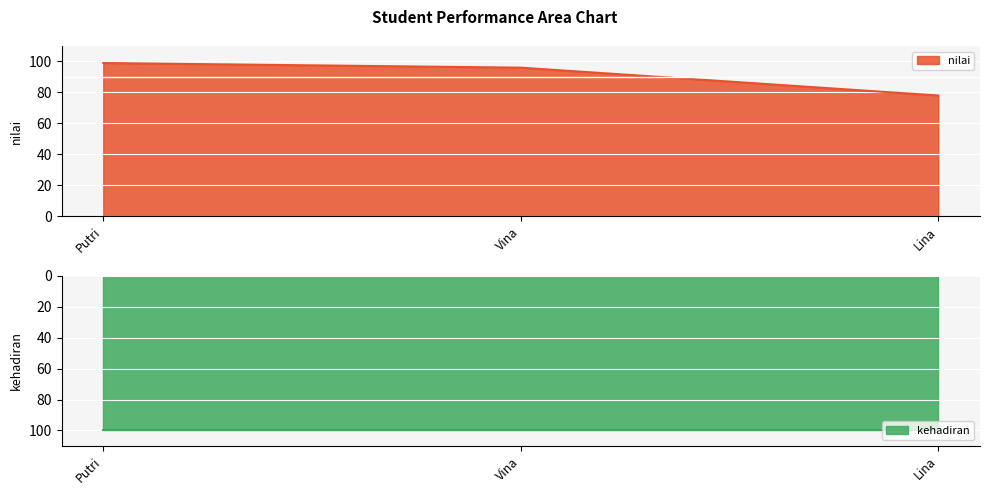

What is the difference between the values at Lina and Vina?

18